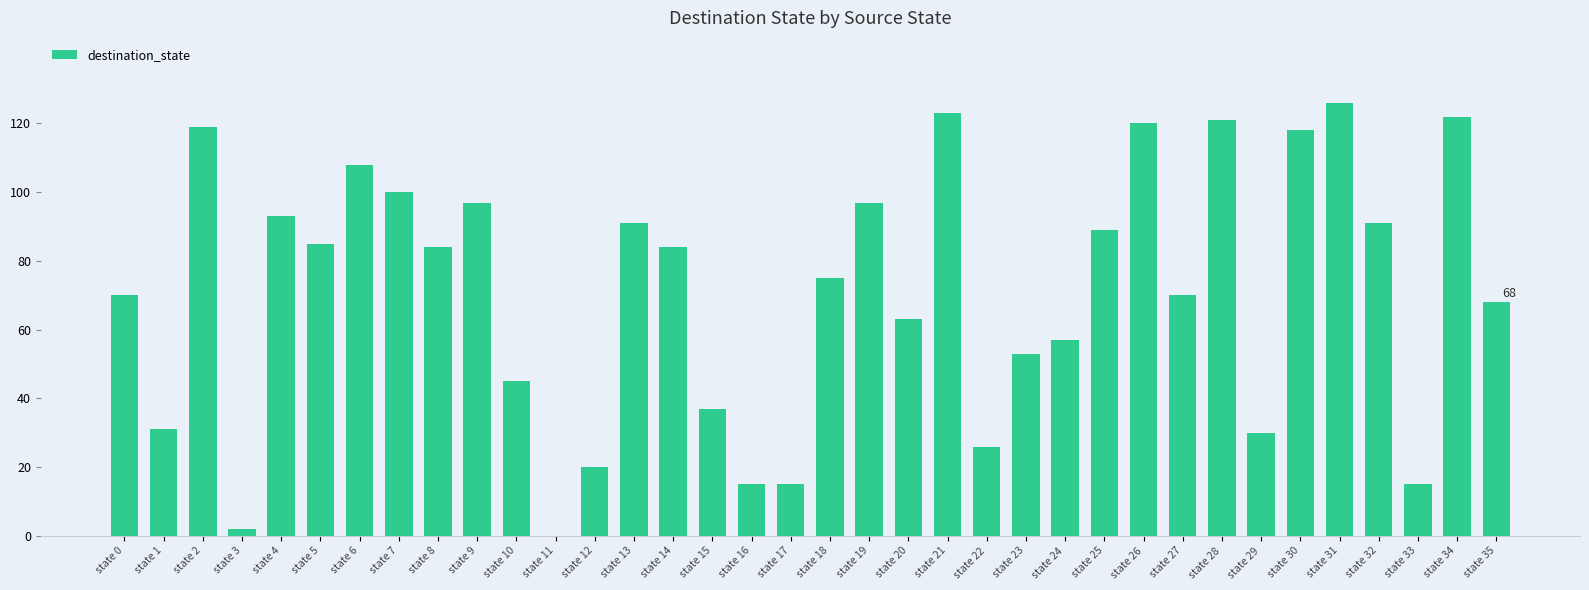

Where does the data first go above 84?

state 2